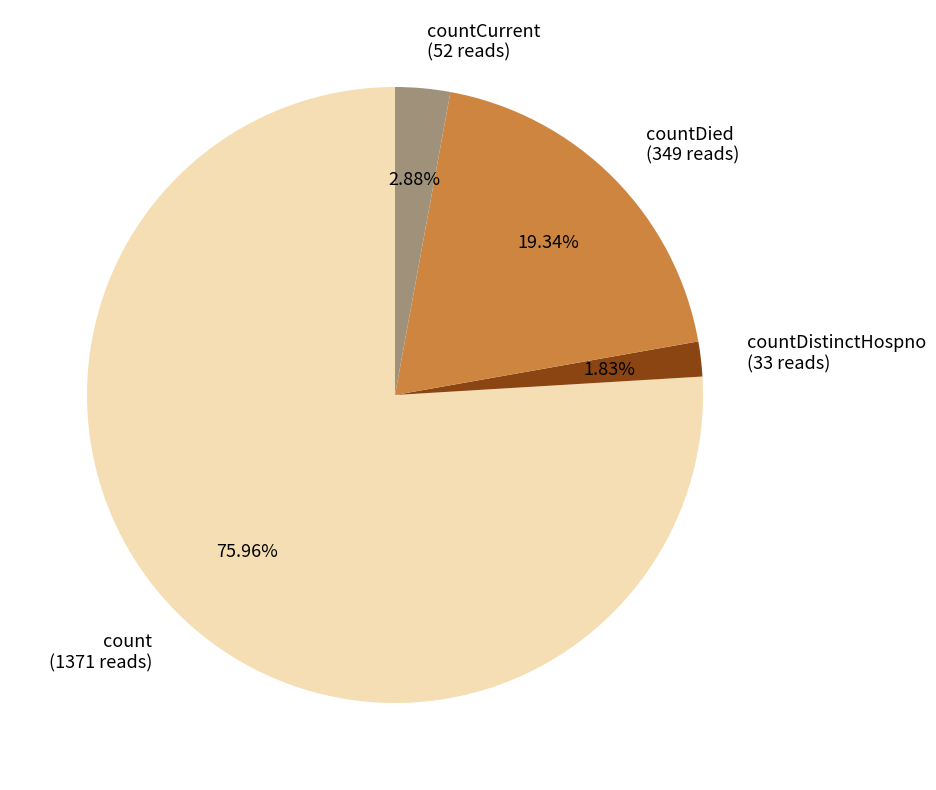

Combined, do countDied (349 reads) and countDistinctHospno (33 reads) account for over 50%?

No